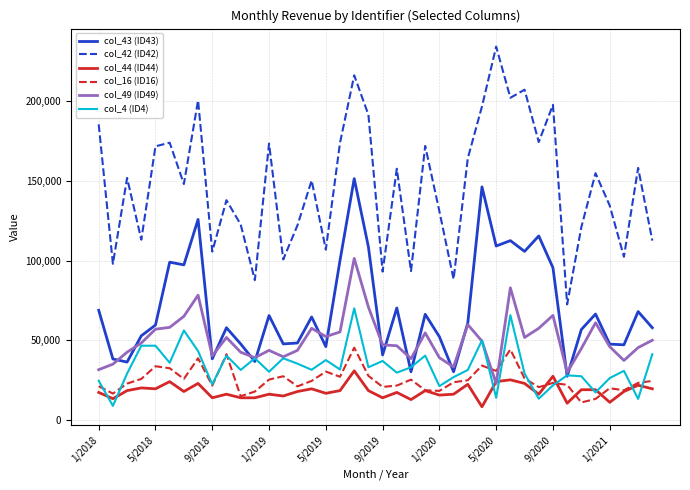

What are all the series names shown in the legend?

col_43 (ID43), col_42 (ID42), col_44 (ID44), col_16 (ID16), col_49 (ID49), col_4 (ID4)